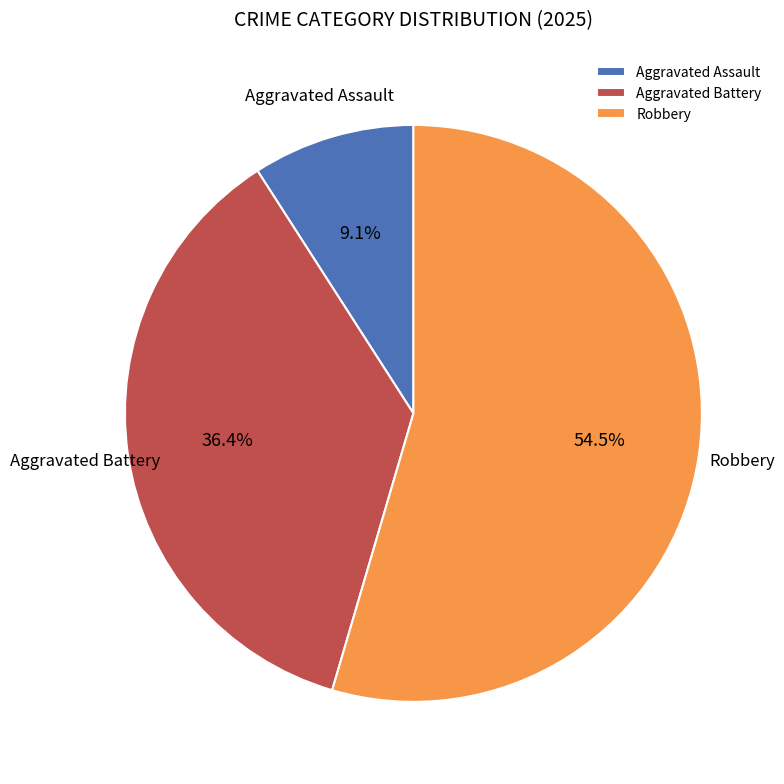

To the nearest percent, what percentage of the pie is Aggravated Assault?

9%